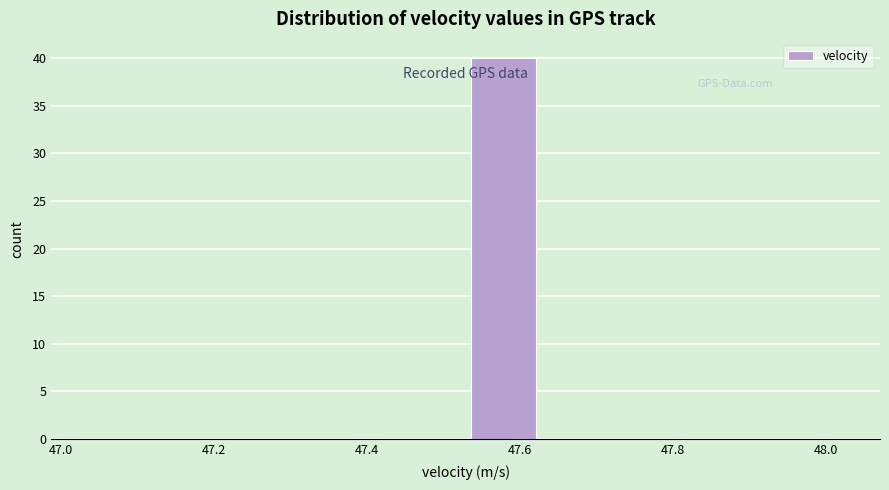

Which range on the x-axis has the tallest bar?

47.54 to 47.64